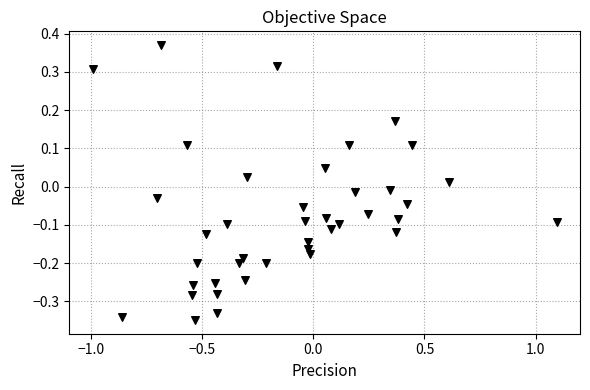

What is the range of X values (max minus min)?

2.1